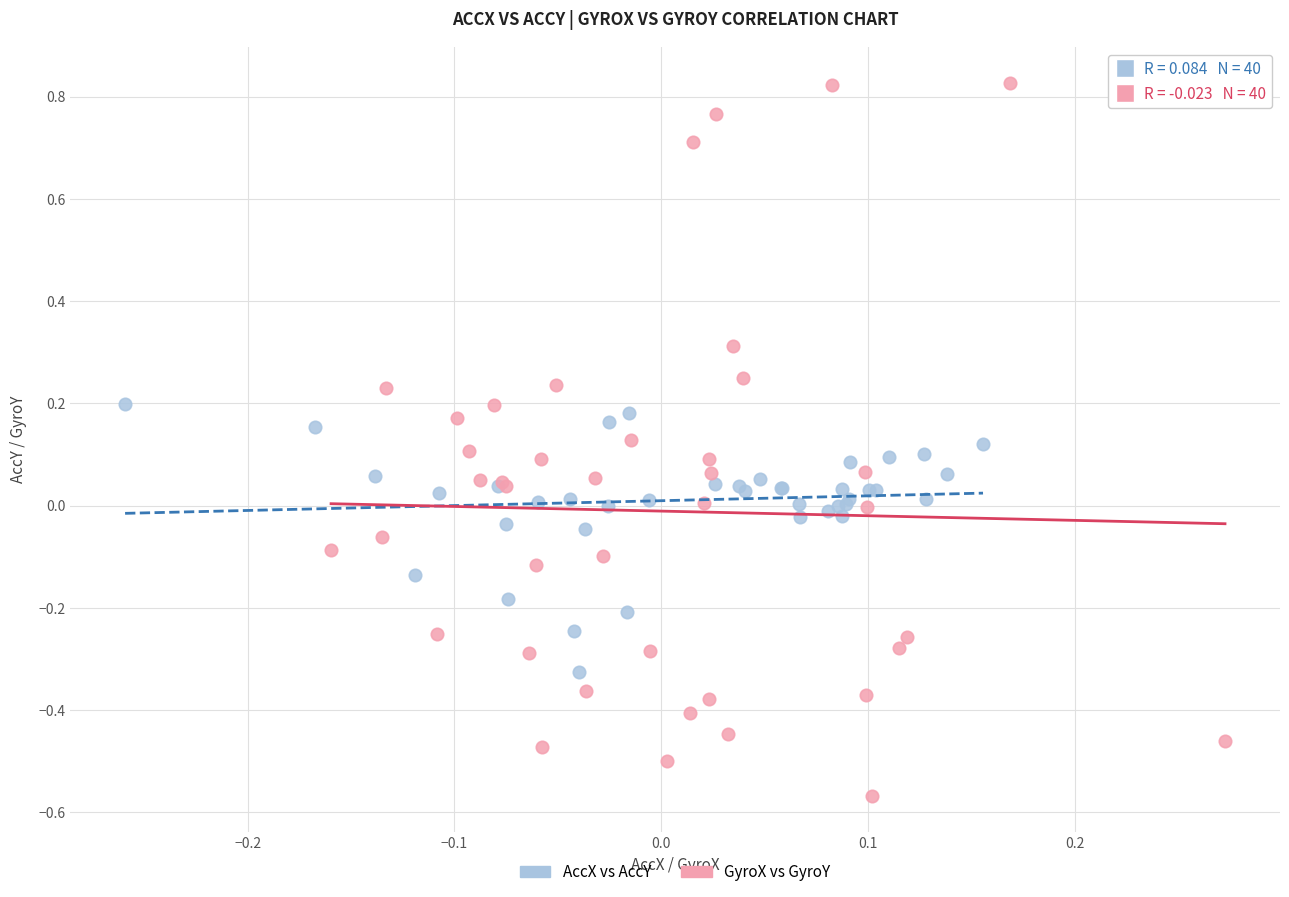

Which series contains the lowest Y value?

GyroX vs GyroY